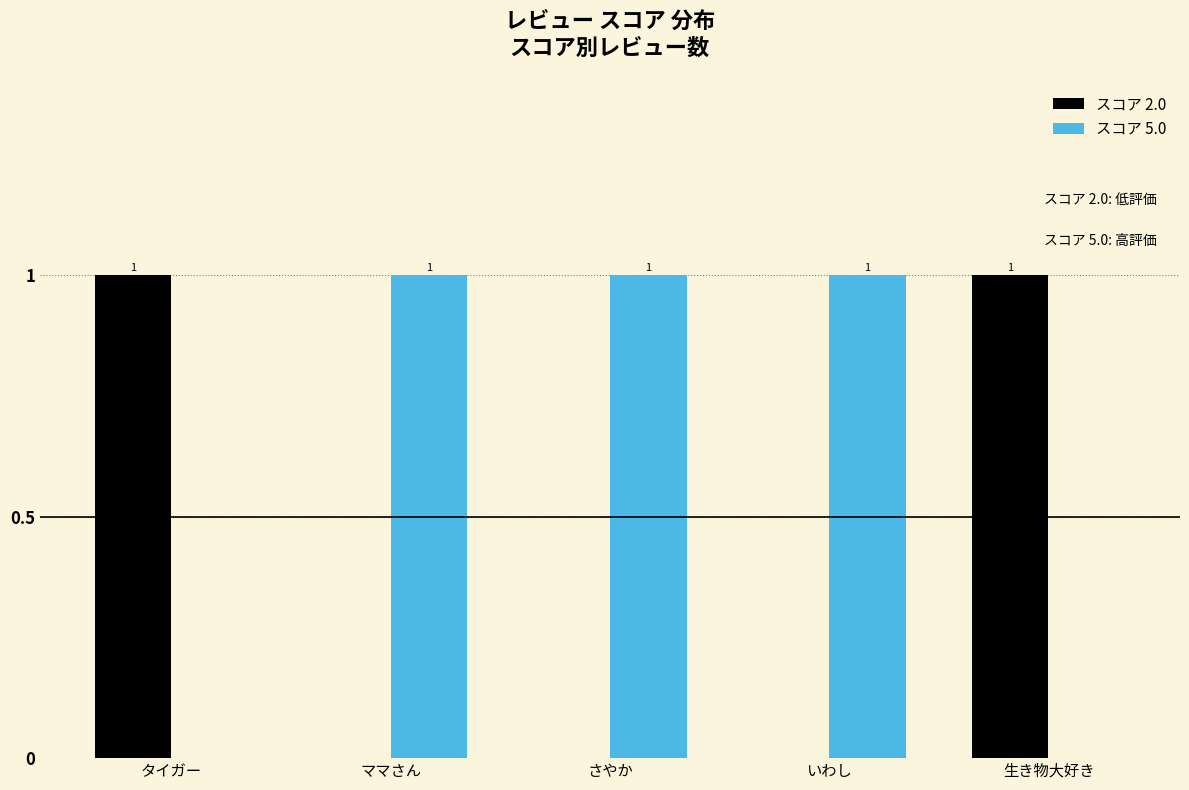

Reading left to right, what are all the values shown in this chart?

スコア 2.0: タイガー=1	ママさん=0	さやか=0	いわし=0	生き物大好き=1
スコア 5.0: タイガー=0	ママさん=1	さやか=1	いわし=1	生き物大好き=0